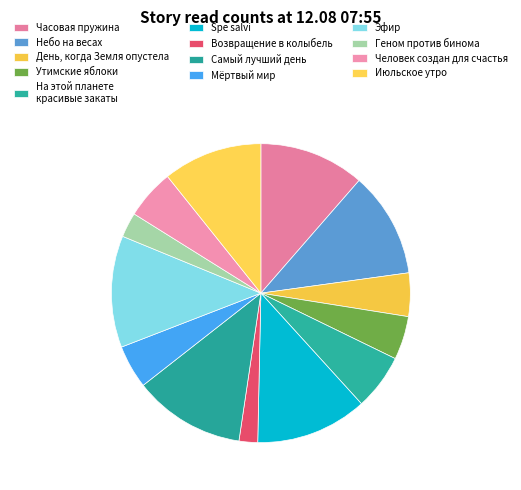

To the nearest percent, what portion does На этой планете красивые закаты represent?

6%